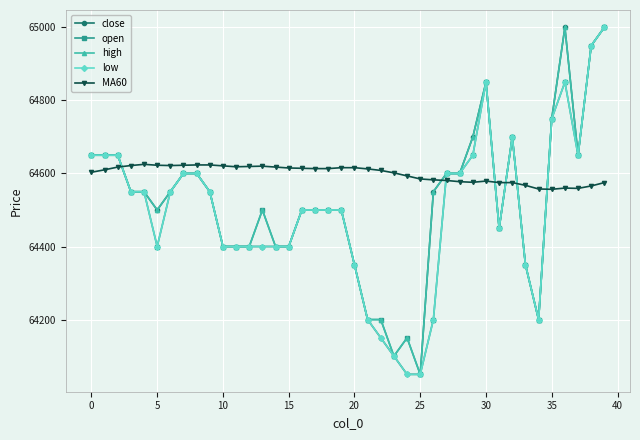

What is the average value of the high series?

64518.8